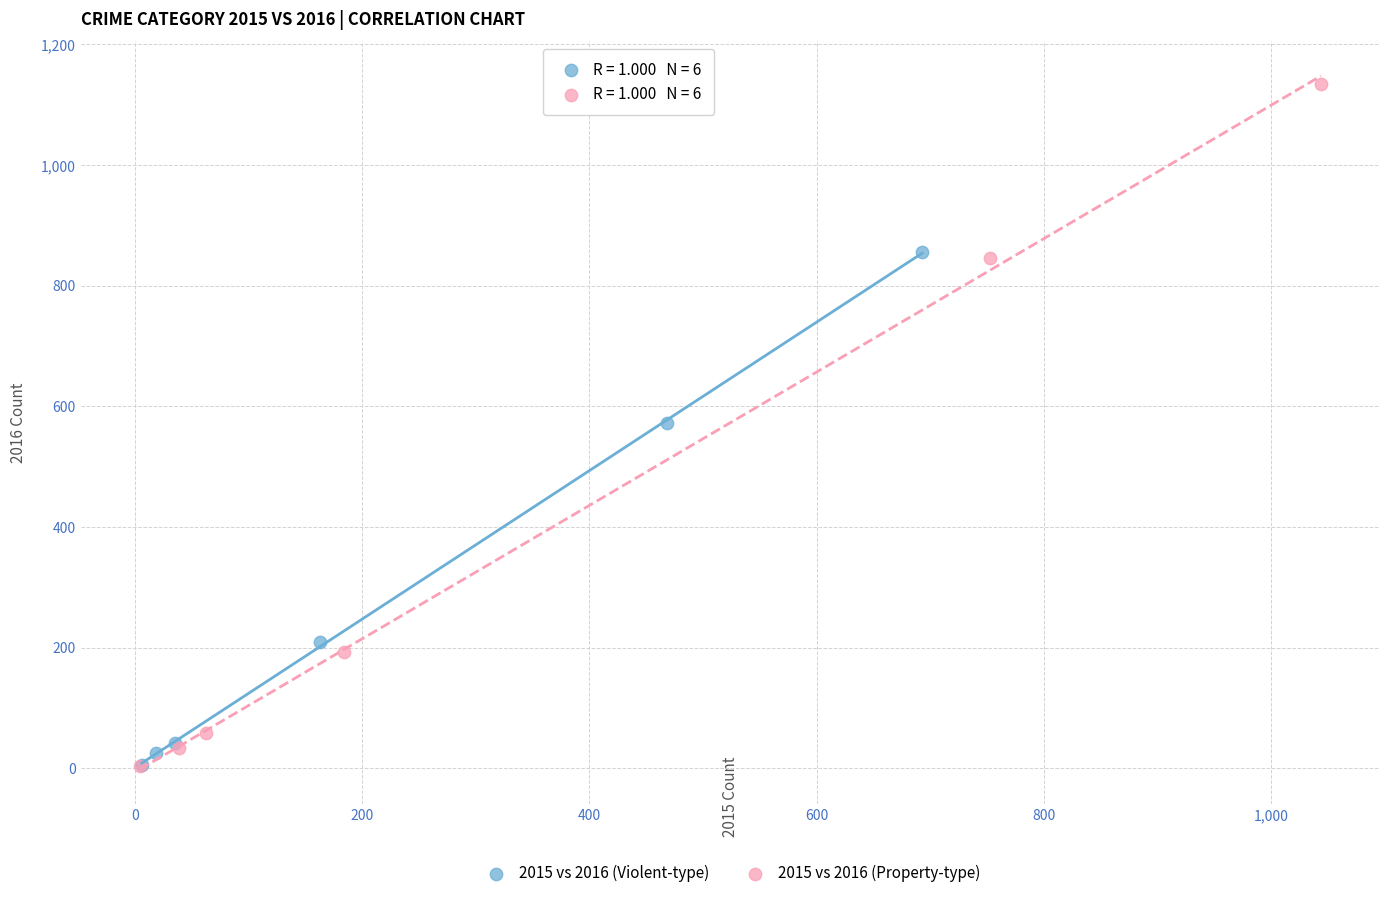

Which series has the widest spread of Y values?

2015 vs 2016 (Property-type)